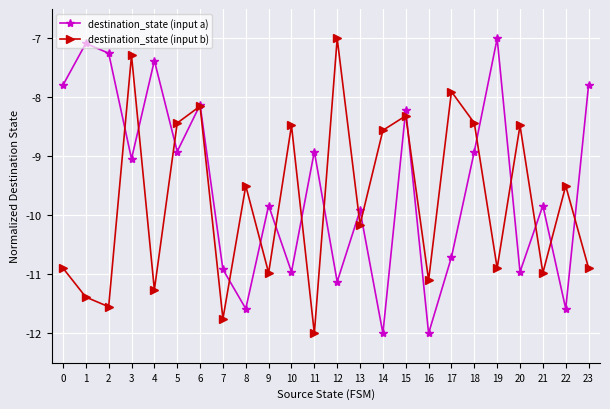

Rank the series by their average value, from lowest to highest.

destination_state (input b), destination_state (input a)